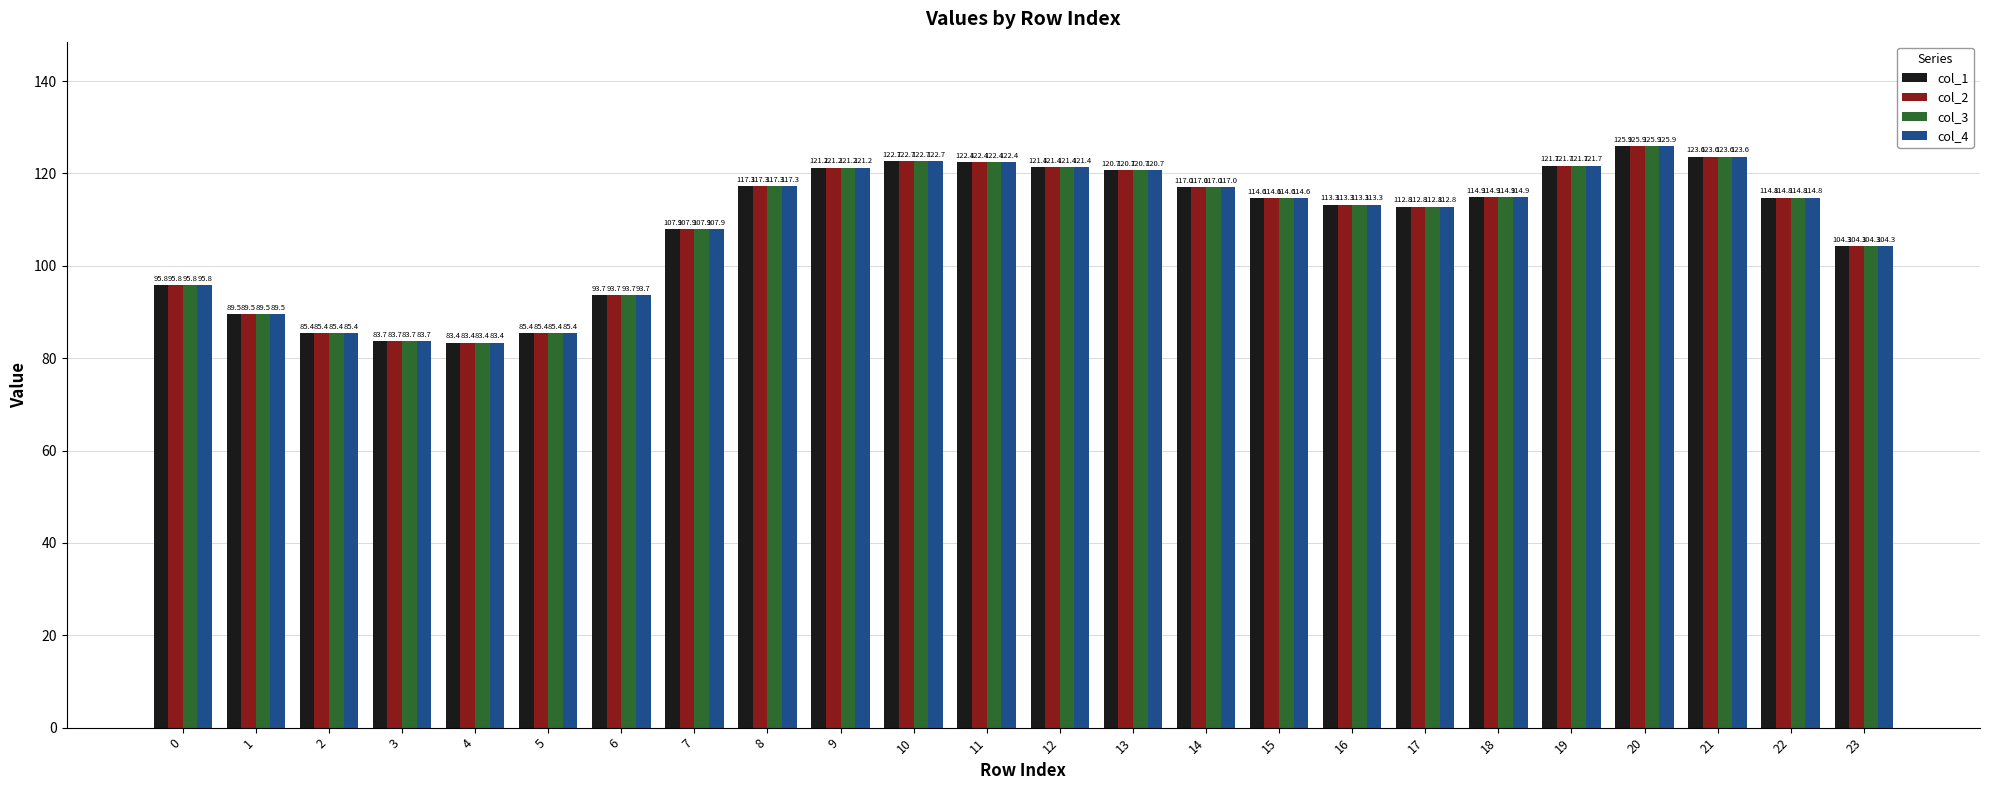

Reading left to right, list all the values displayed in this chart.

col_1: 0=95.8	1=89.5	2=85.4	3=83.7	4=83.4	5=85.4	6=93.7	7=107.9	8=117.3	9=121.2	10=122.7	11=122.4	12=121.4	13=120.7	14=117.0	15=114.6	16=113.3	17=112.8	18=114.9	19=121.7	20=125.9	21=123.6	22=114.8	23=104.3
col_2: 0=95.8	1=89.5	2=85.4	3=83.7	4=83.4	5=85.4	6=93.7	7=107.9	8=117.3	9=121.2	10=122.7	11=122.4	12=121.4	13=120.7	14=117.0	15=114.6	16=113.3	17=112.8	18=114.9	19=121.7	20=125.9	21=123.6	22=114.8	23=104.3
col_3: 0=95.8	1=89.5	2=85.4	3=83.7	4=83.4	5=85.4	6=93.7	7=107.9	8=117.3	9=121.2	10=122.7	11=122.4	12=121.4	13=120.7	14=117.0	15=114.6	16=113.3	17=112.8	18=114.9	19=121.7	20=125.9	21=123.6	22=114.8	23=104.3
col_4: 0=95.8	1=89.5	2=85.4	3=83.7	4=83.4	5=85.4	6=93.7	7=107.9	8=117.3	9=121.2	10=122.7	11=122.4	12=121.4	13=120.7	14=117.0	15=114.6	16=113.3	17=112.8	18=114.9	19=121.7	20=125.9	21=123.6	22=114.8	23=104.3